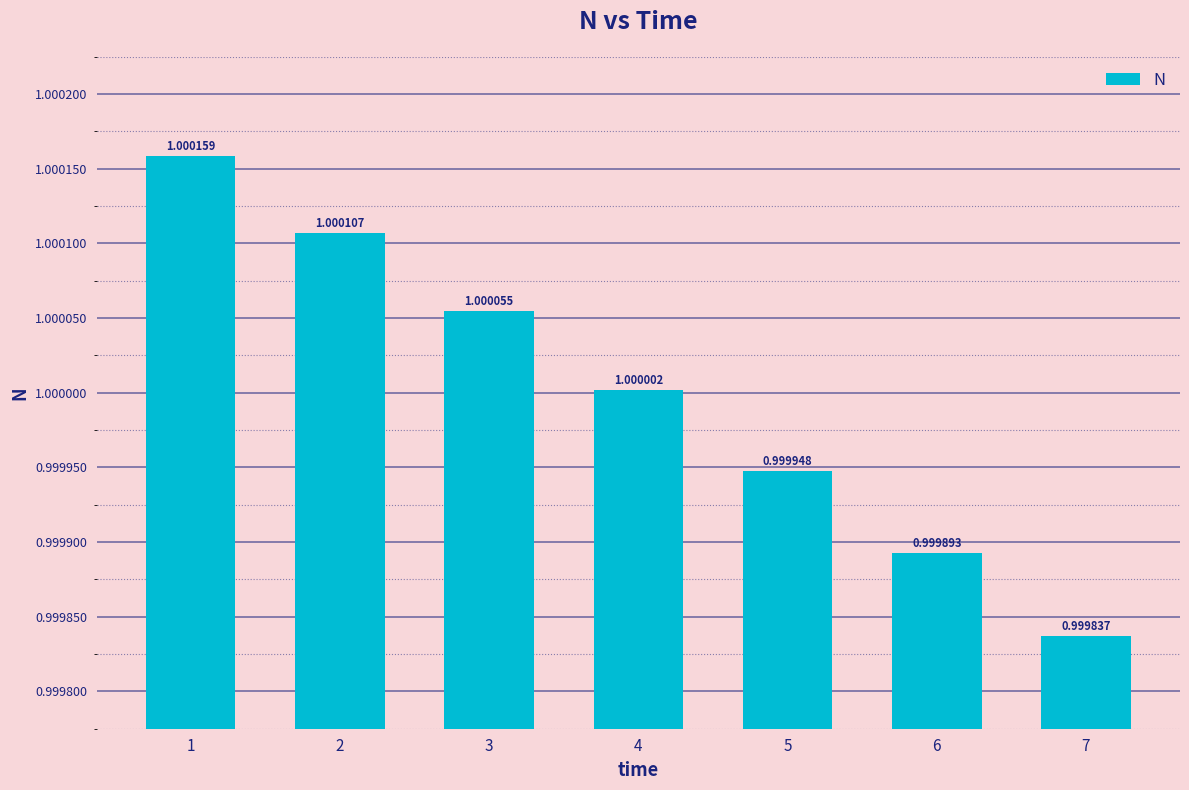

The value at 4 is 0.4. True or false?

False